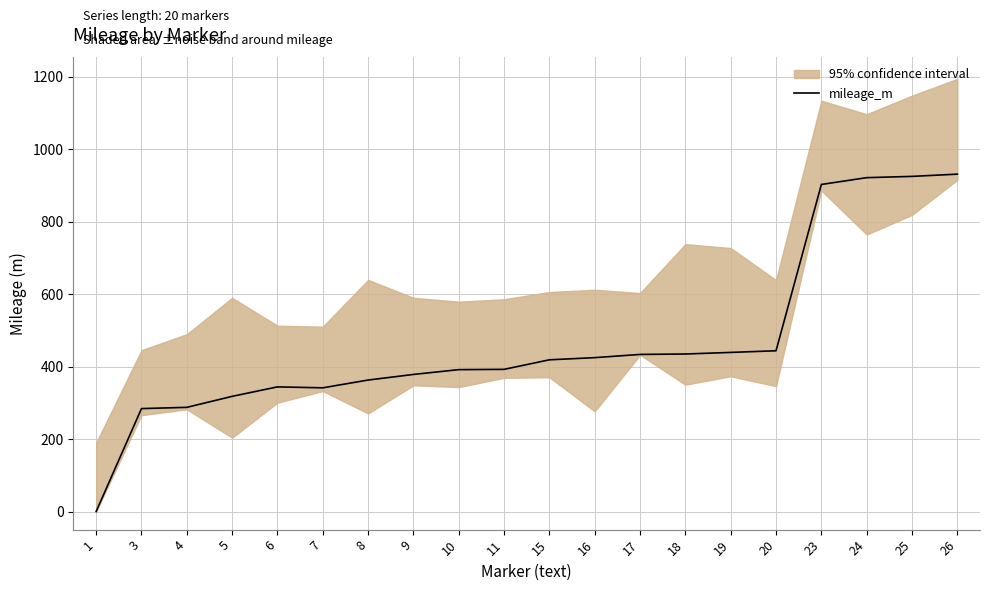

Reading right to left, extract all data points from this chart.

26=930.8	25=924.6	24=921.1	23=902.3	20=443.5	19=438.9	18=434.6	17=433.4	16=424.5	15=418.5	11=392.2	10=391.4	9=378.2	8=362.7	7=341.3	6=343.9	5=317.7	4=287.4	3=284.0	1=0.0